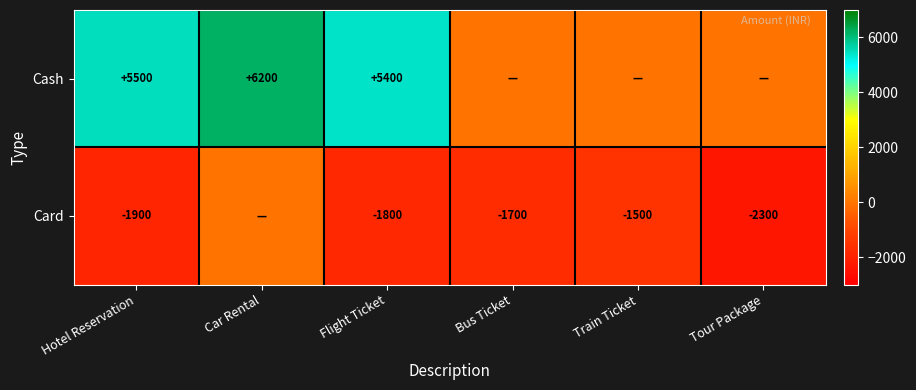

Rank the series at Flight Ticket from highest to lowest value.

Cash, Card